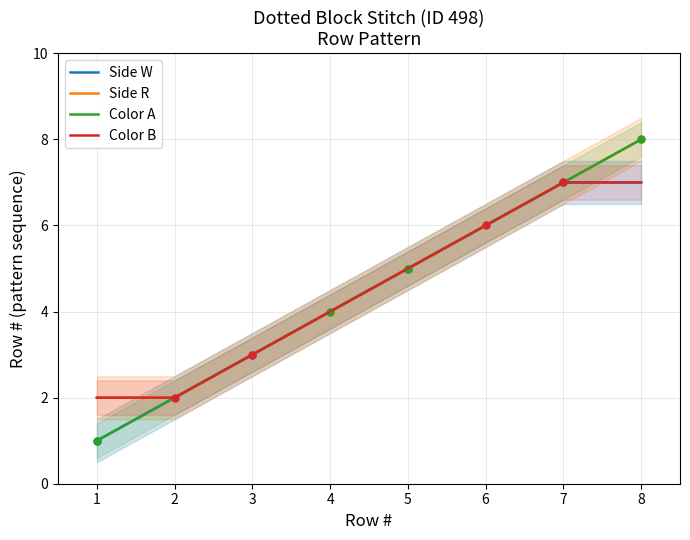

What is the maximum value for Side W?

7.0